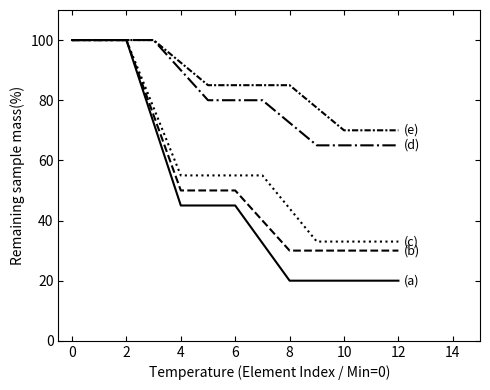

How many lines are shown in the chart?

5